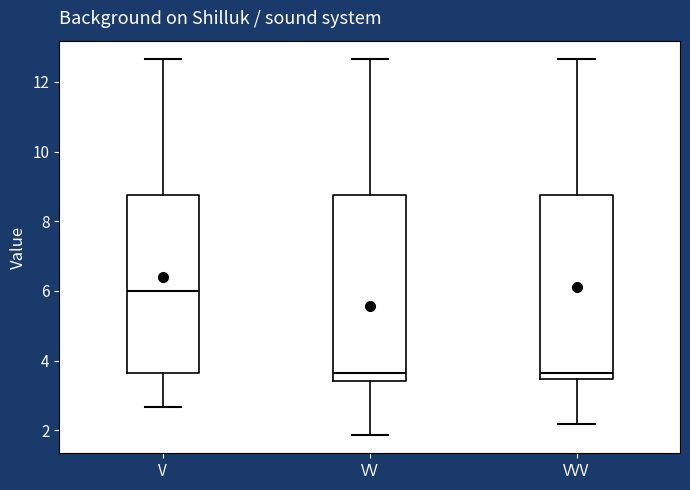

Where is the upper edge of the box for VVV on the y-axis? The values are not printed on the chart, so give them approximately, as read against the axis.

8.8